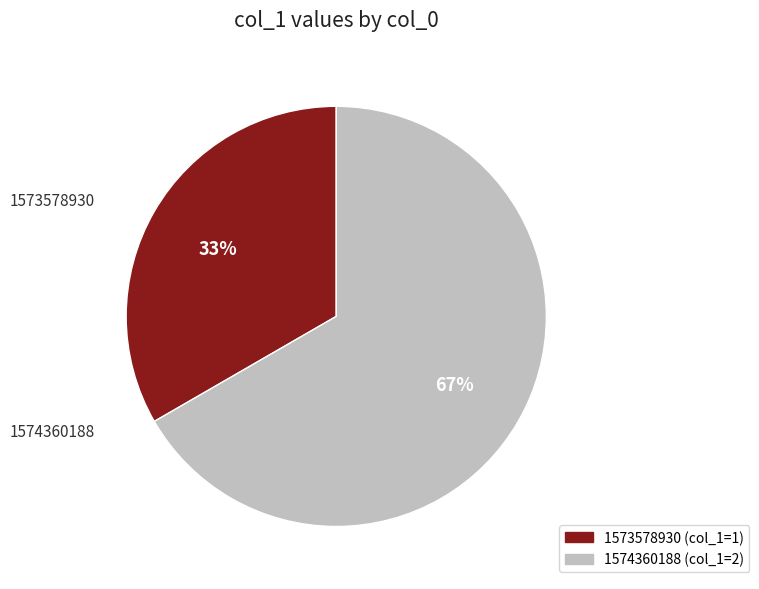

Count the number of slices in the pie.

2